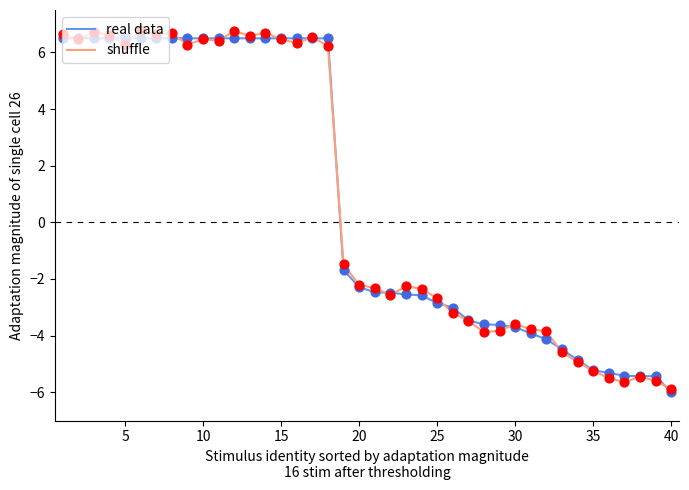

At how many categories does at least one series exceed 1?

18